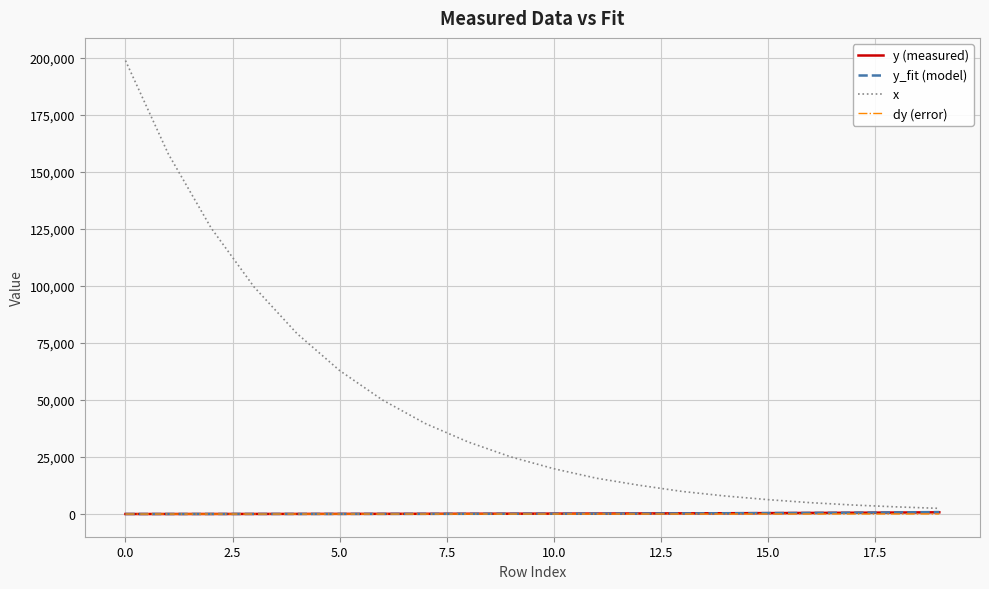

What is the greatest value displayed?

198691.4